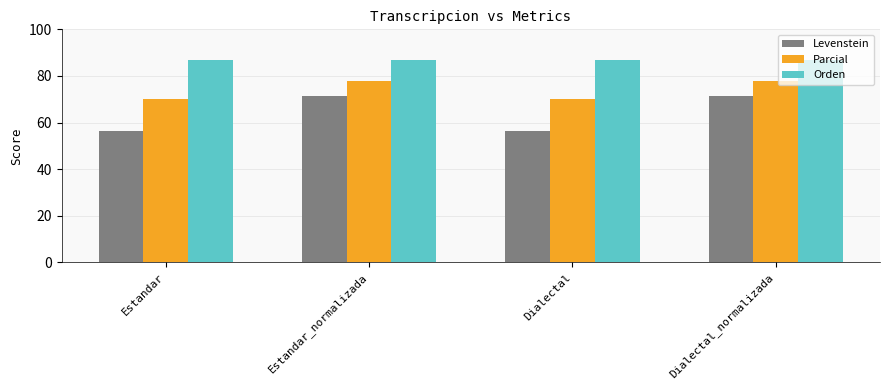

What value does the Parcial series have at Dialectal_normalizada?

77.8